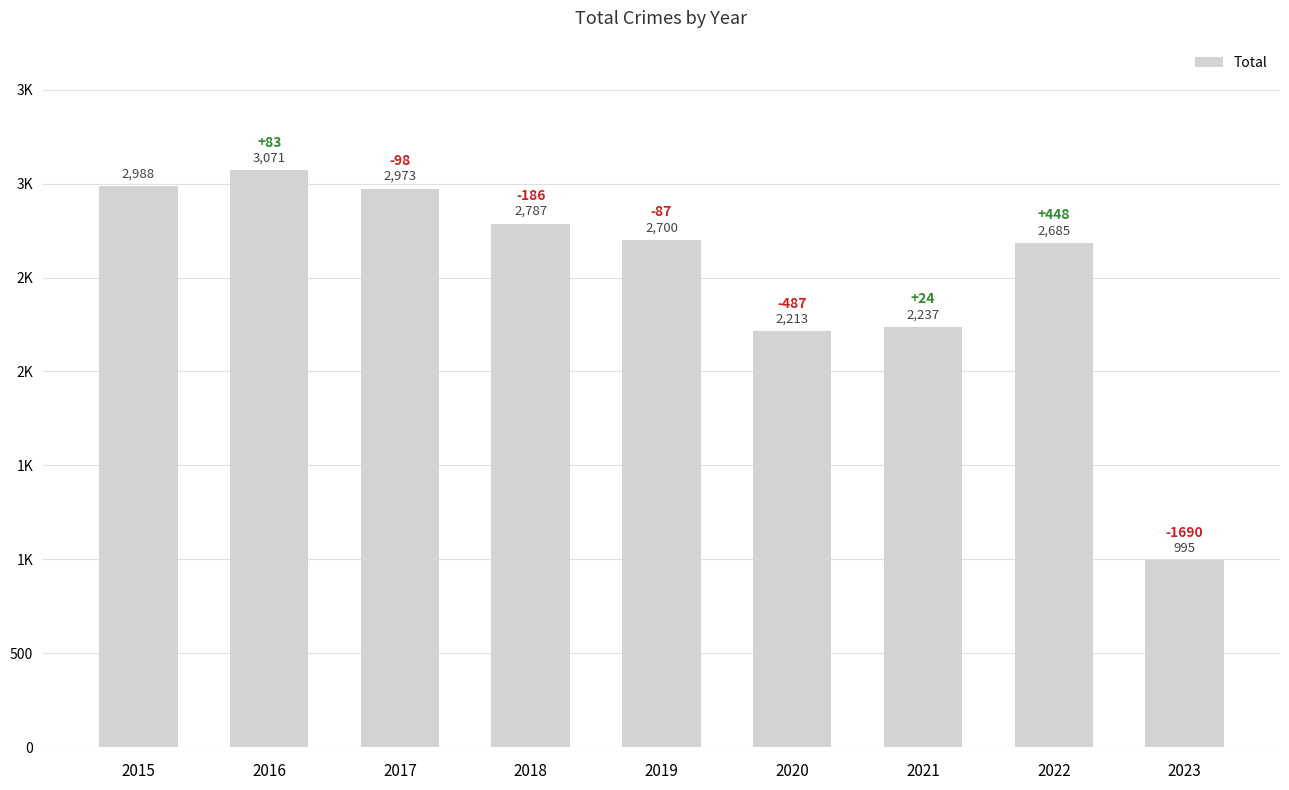

Does the chart contain any negative values?

No